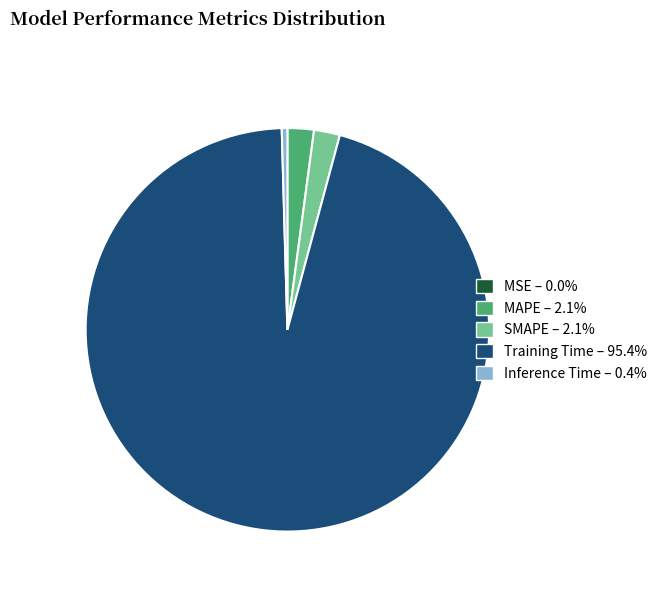

Does Training Time – 95.4% represent more than half of the total?

Yes